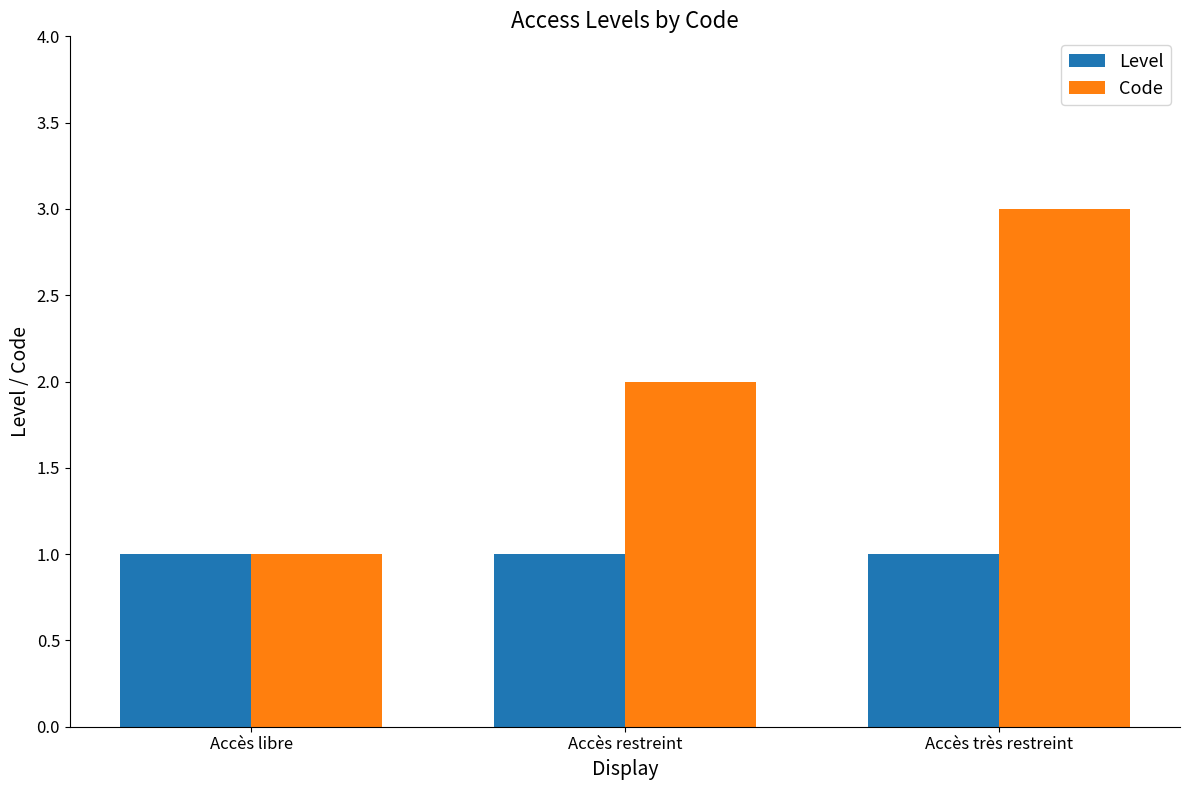

What is the maximum value shown in the chart?

3